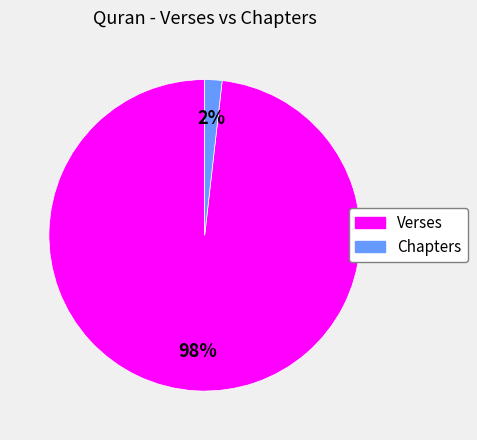

To the nearest percent, what is the average slice percentage?

50%